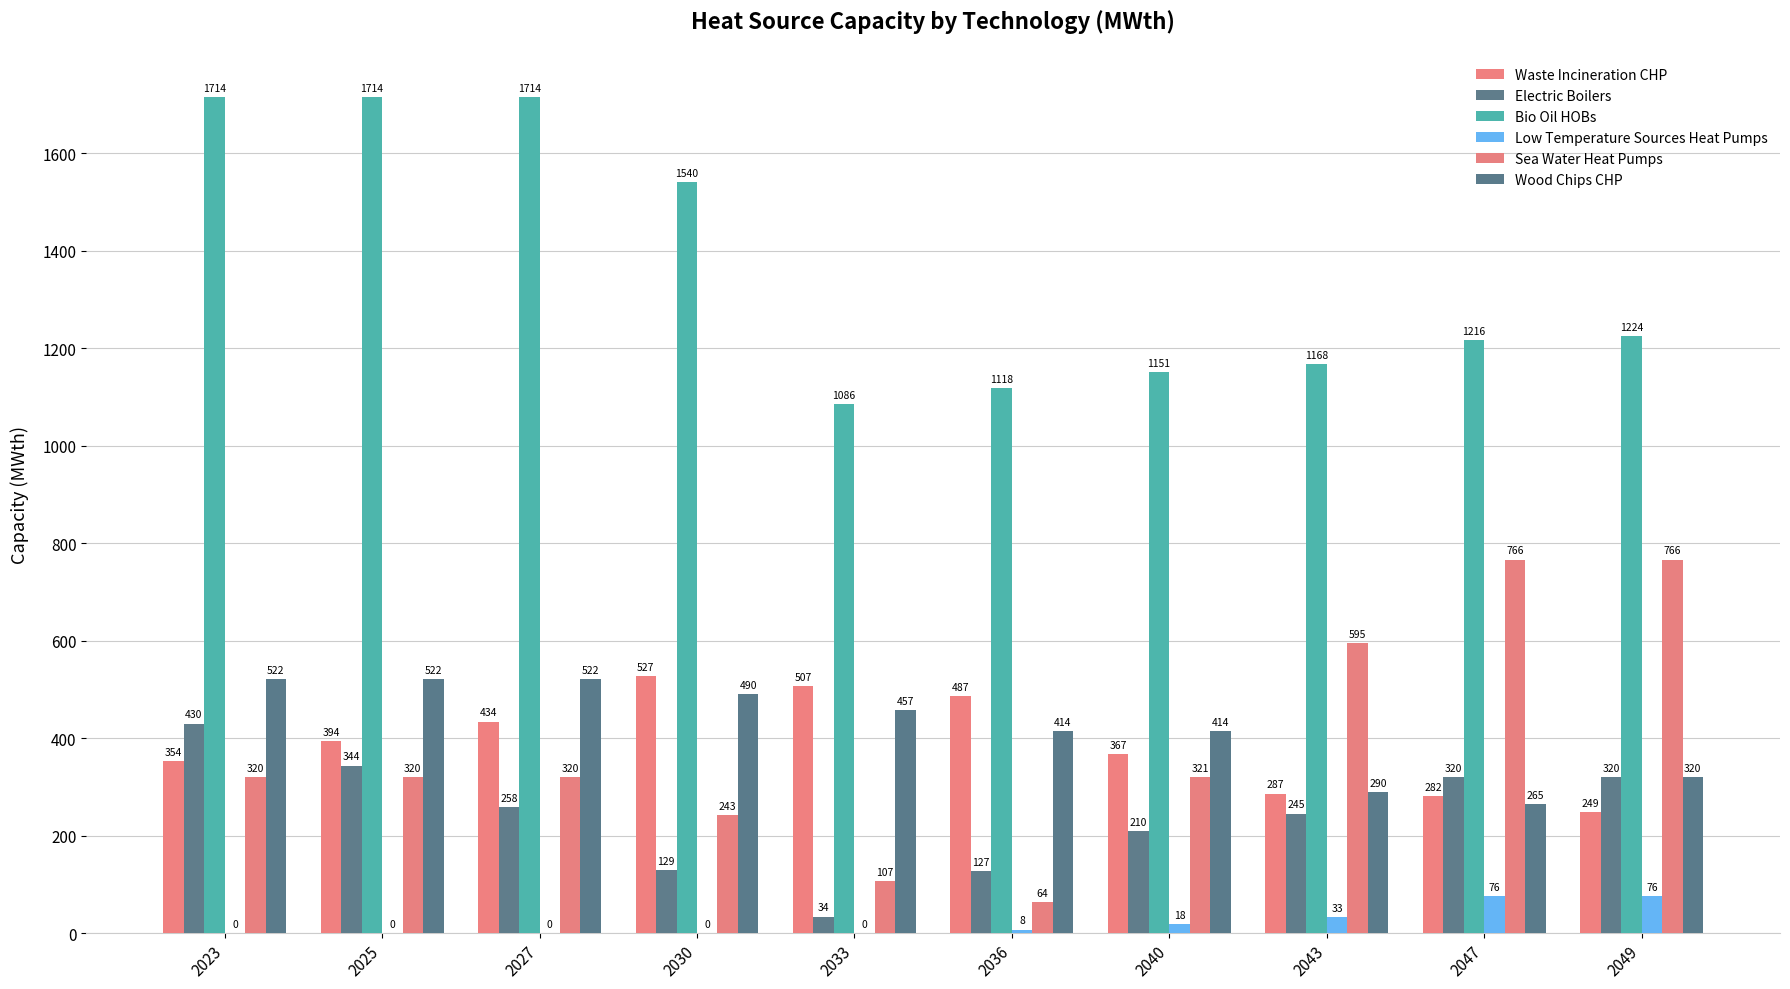

List the labels in order of Sea Water Heat Pumps value, largest first.

2047, 2049, 2043, 2040, 2023, 2025, 2027, 2030, 2033, 2036